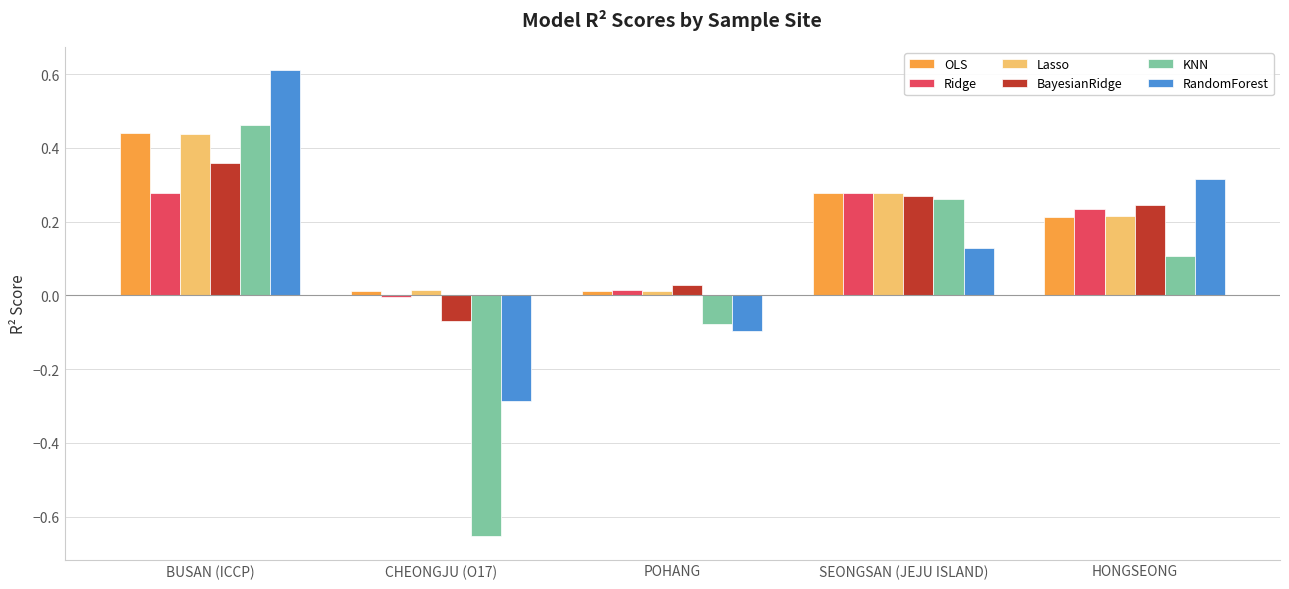

What position from the left is POHANG?

3